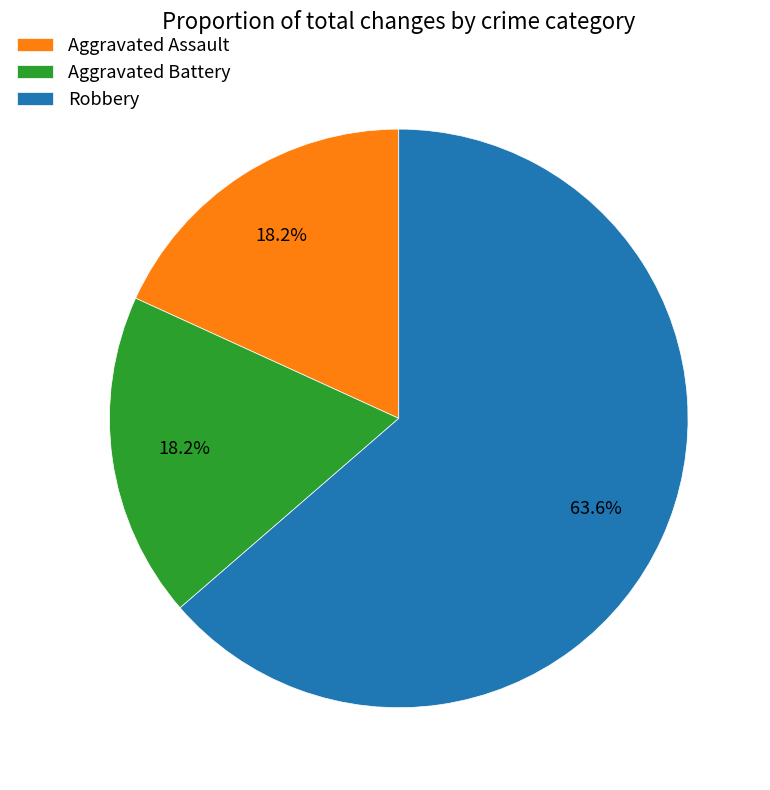

Count the number of slices in the pie.

3